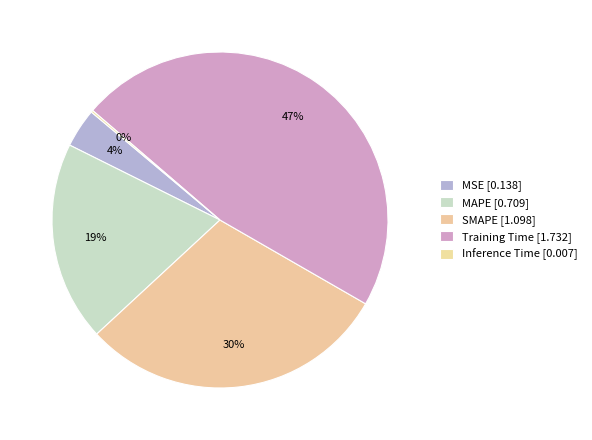

Which slice is the smallest?

Inference Time